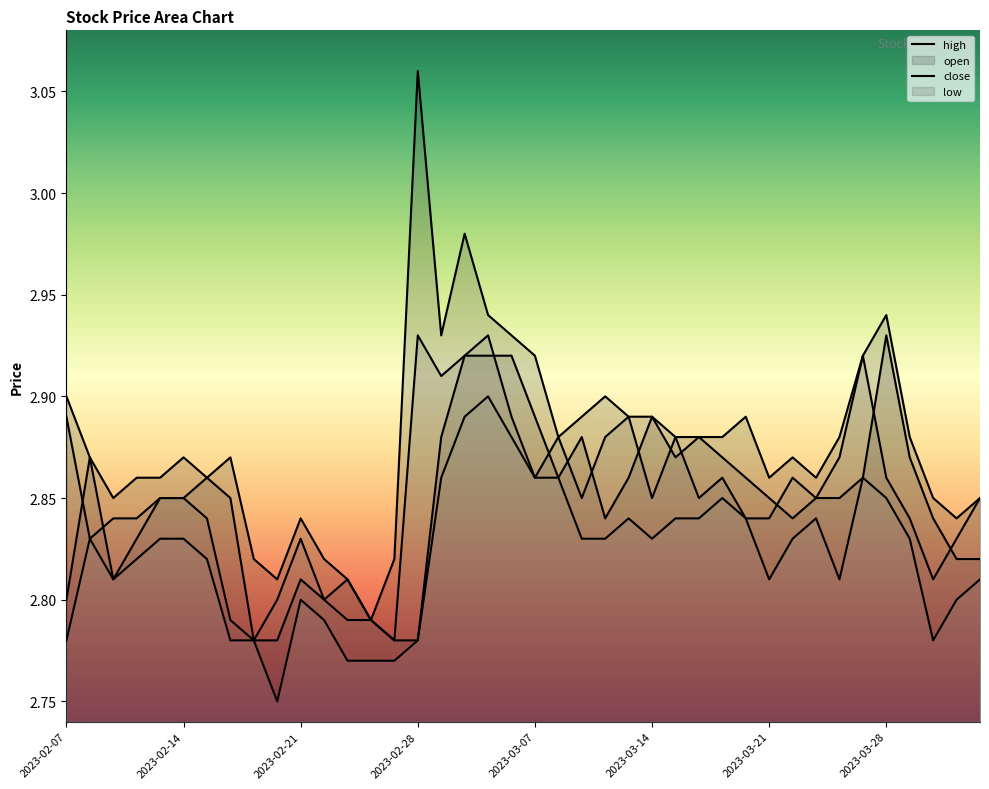

What position from the left is 2023-03-09?

23